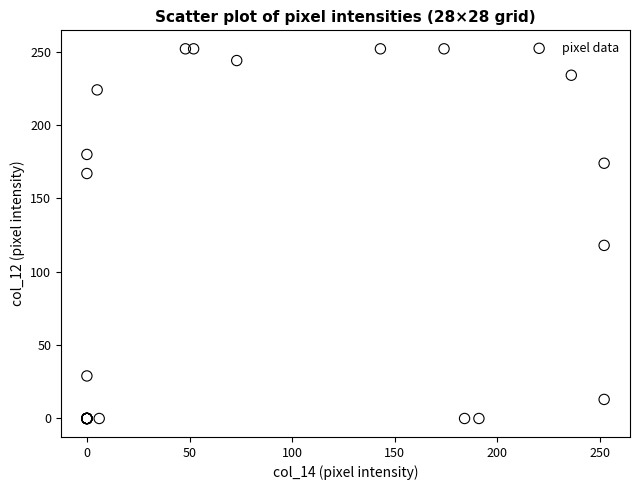

What Y value in the scatter plot is closest to 126?

118